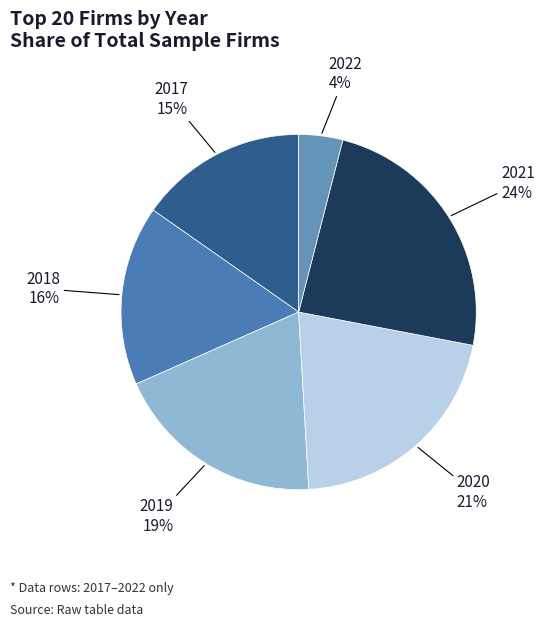

To the nearest percent, what is the difference between the 2019 and 2020 slice percentages?

2%